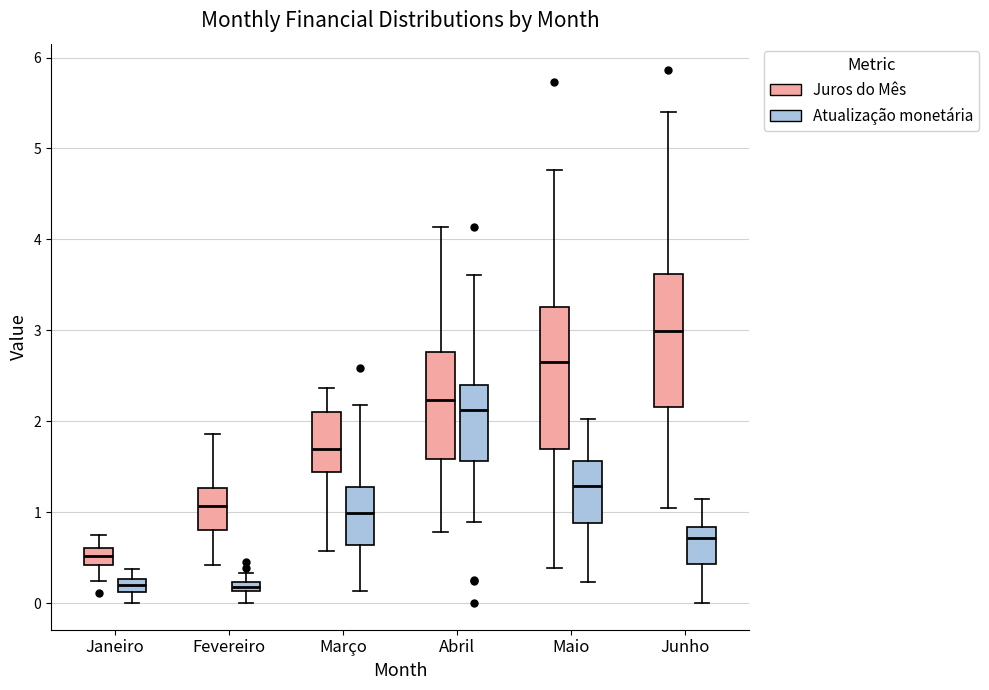

Which box has the highest median line?

Junho (Juros do Mês)